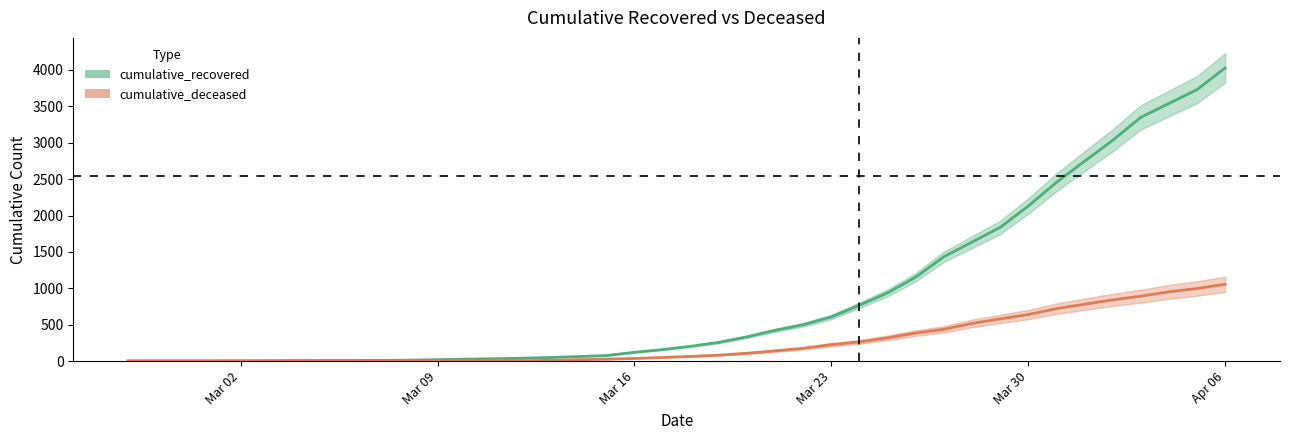

Is the value of cumulative_deceased at 2020-03-06 greater than the value of cumulative_recovered at 2020-03-02?

No